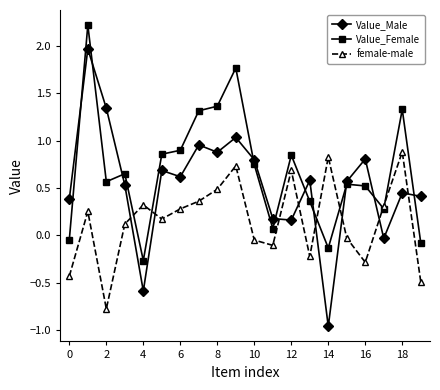

True or false: Value_Female and Value_Male intersect in this chart.

True